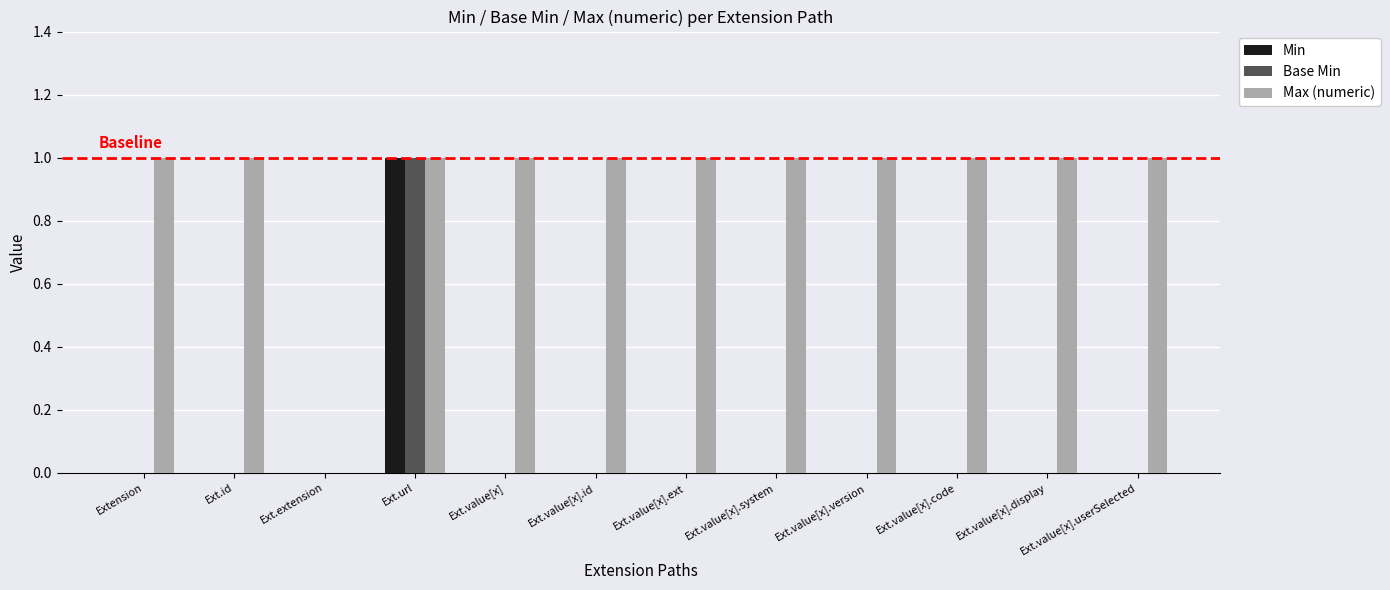

True or false: Min has a value of 0 at Ext.value[x].system.

True